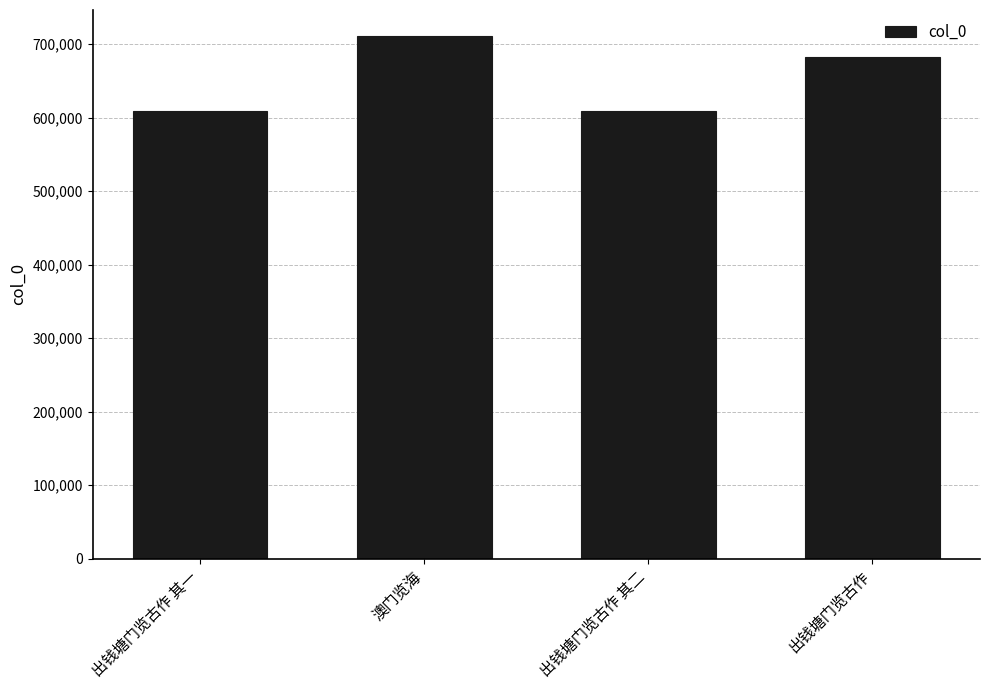

How many series are shown in this chart?

1